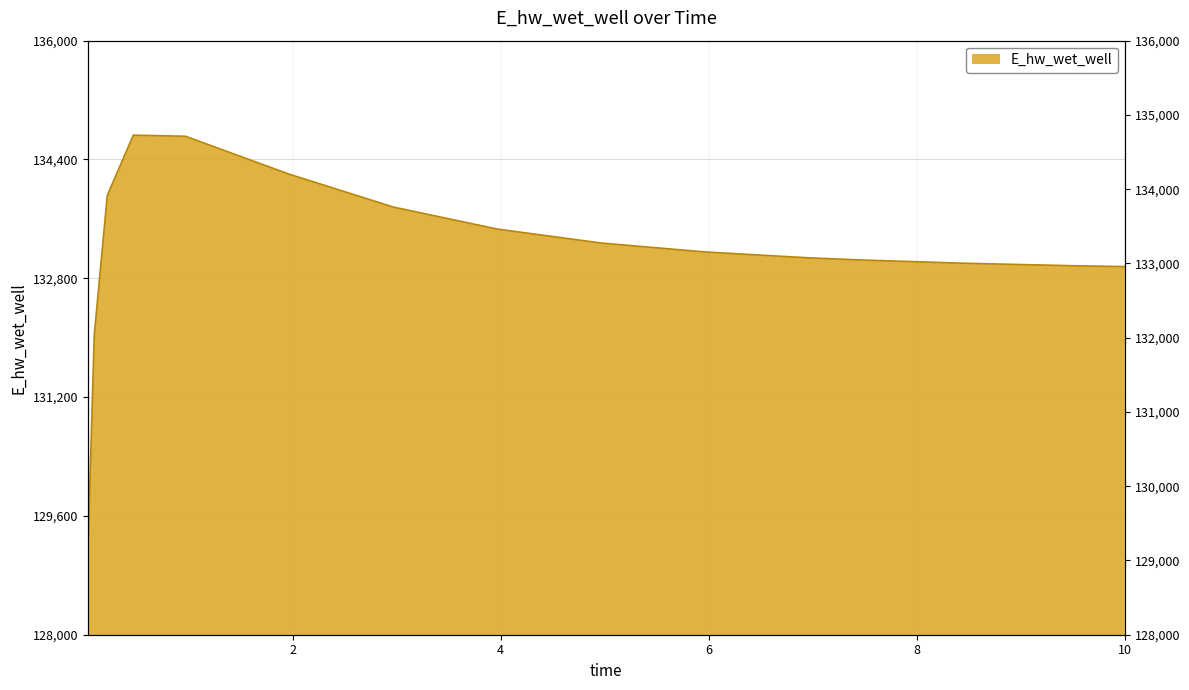

Is it true that the value at 0.96875 is 215804.7?

False